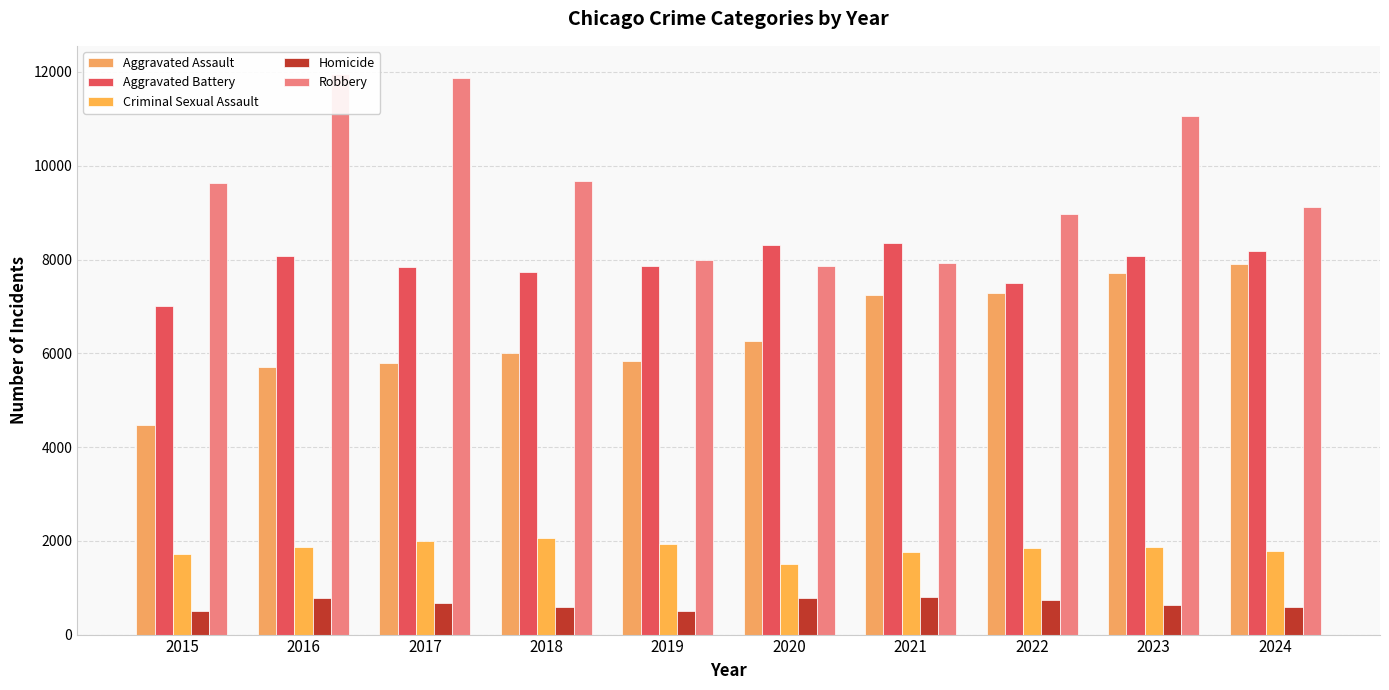

Is it true that Robbery equals 21093 at 2016?

False